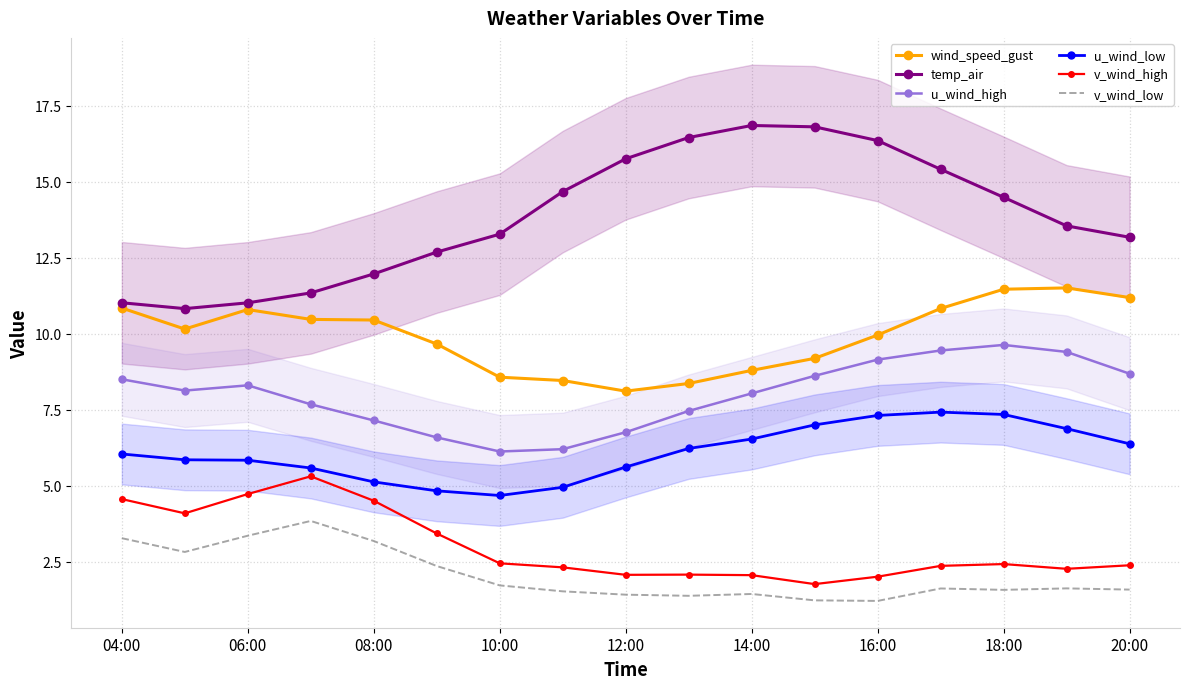

True or false: u_wind_high and v_wind_low cross at least once.

False